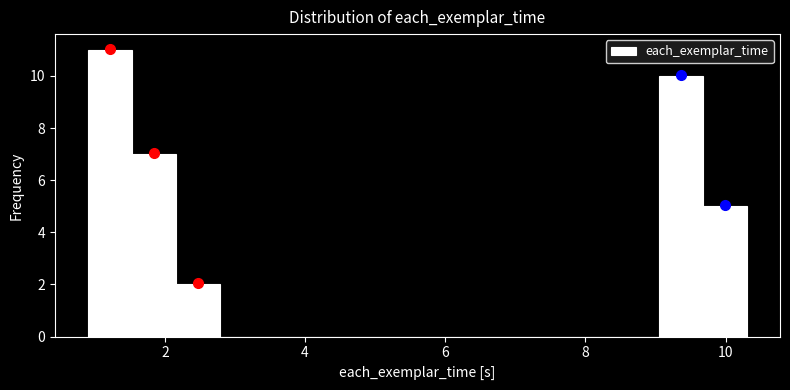

Around what value on the x-axis is the tallest bar? Give the approximate position of its centre, as read against the axis.

1.2